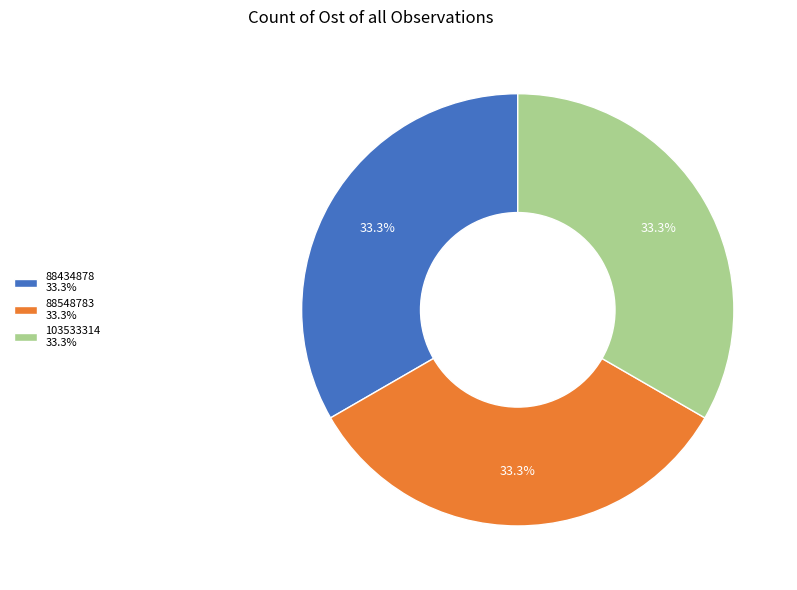

What is the ratio of the value at 103533314 33.3% to the value at 88434878 33.3%?

1.0